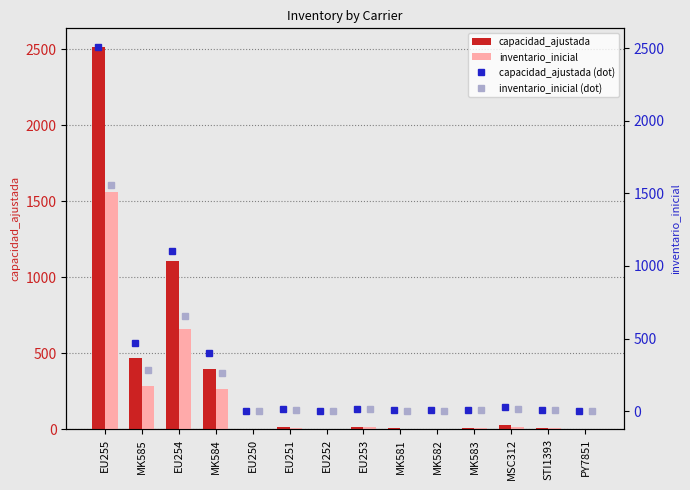

Between EU253 and EU251, which is larger?

EU253